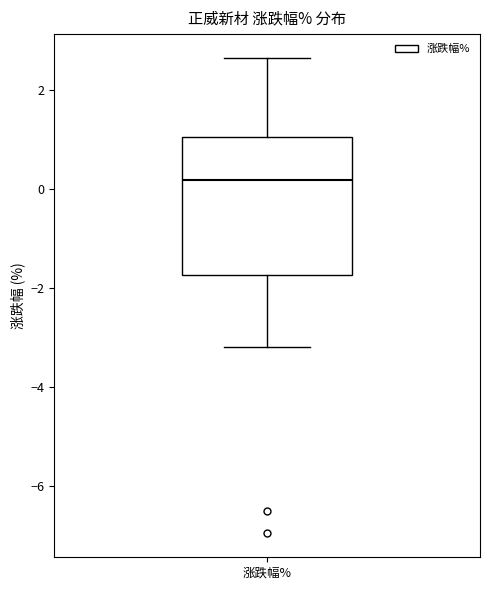

Transcribe this box plot: give where the median line is, the range the box spans, and where the two whiskers end, as read against the y-axis. The values are not printed on the chart, so give them approximately, as read against the axis.

median 0.2, box -1.8 to 1.0, whiskers -3.2 to 2.6